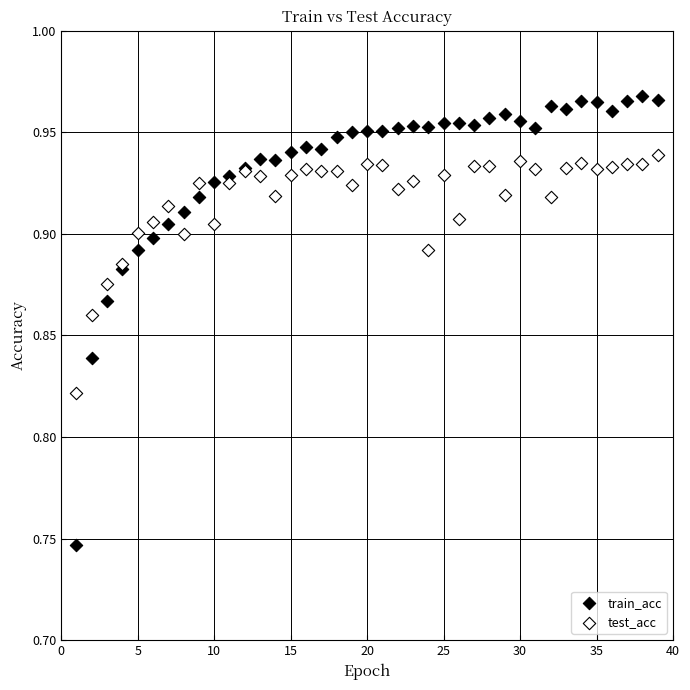

Which series contains the lowest Y value?

train_acc